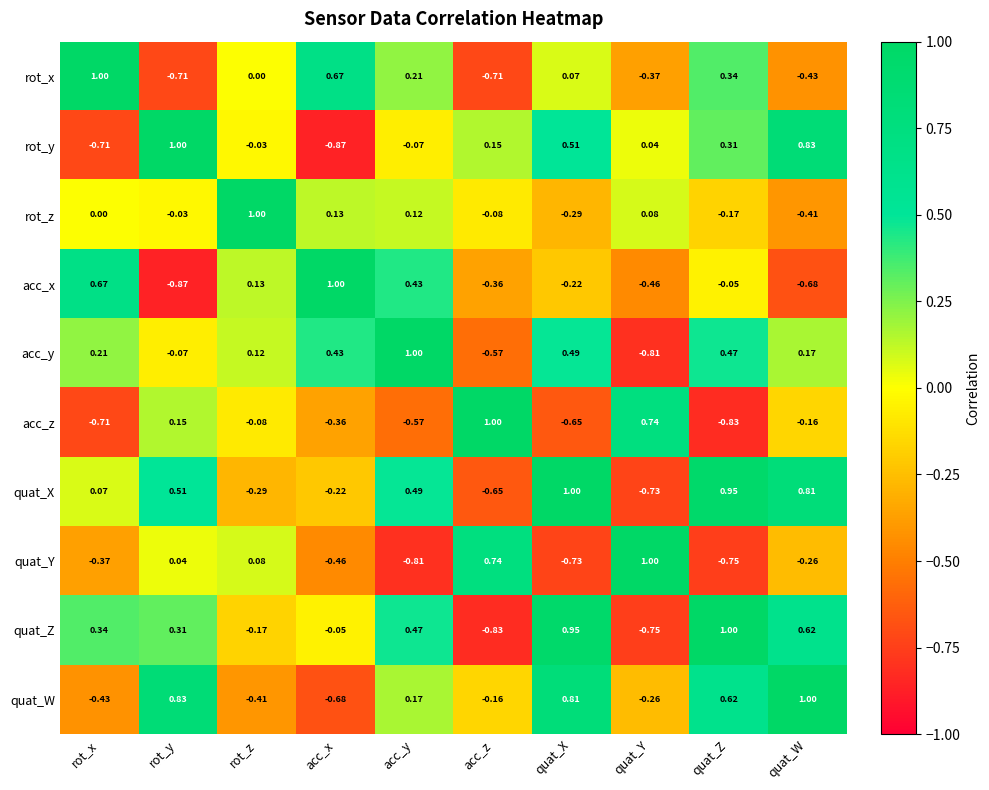

Rank the series at acc_z from highest to lowest value.

acc_z, quat_Y, rot_y, rot_z, quat_W, acc_x, acc_y, quat_X, rot_x, quat_Z